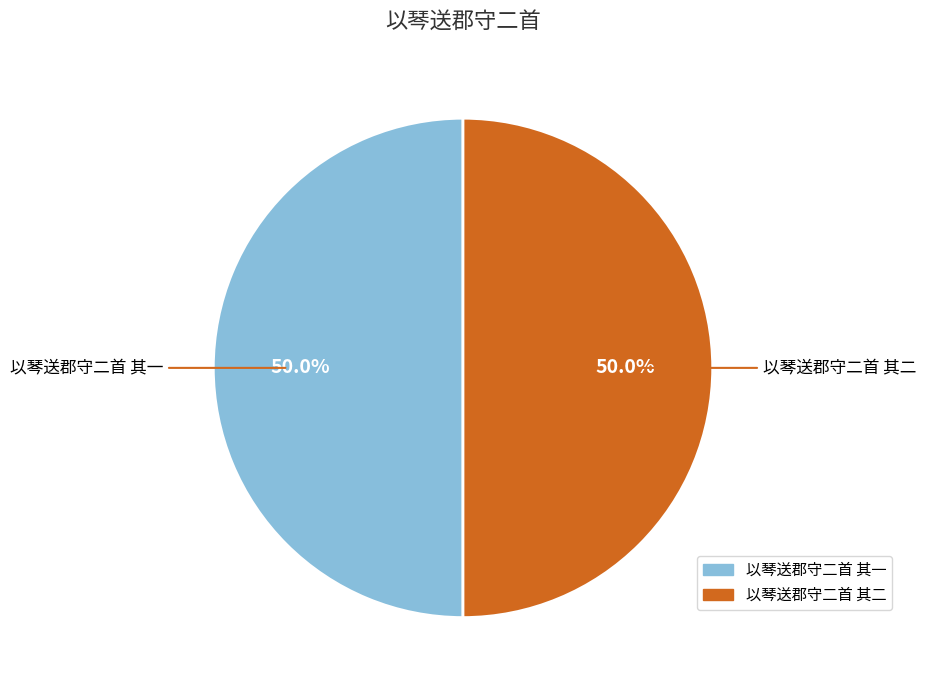

What is the ratio of the value at 以琴送郡守二首 其二 to the value at 以琴送郡守二首 其一?

1.0